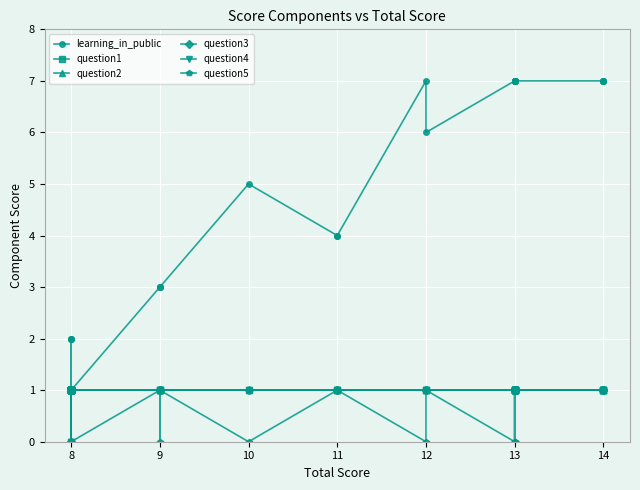

What is the greatest value displayed?

7